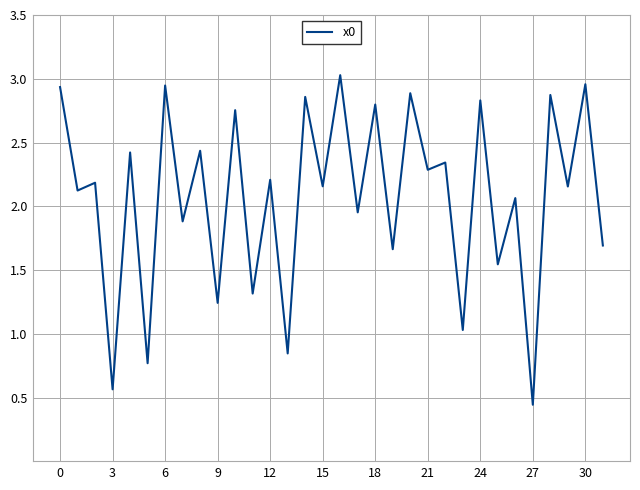

What is the difference between the maximum and second lowest values?

2.5